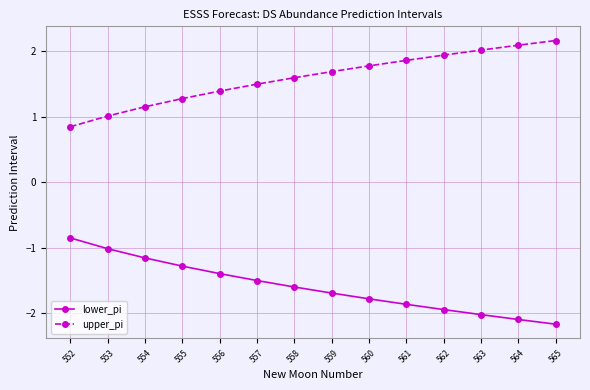

How many data points does each series have?

14